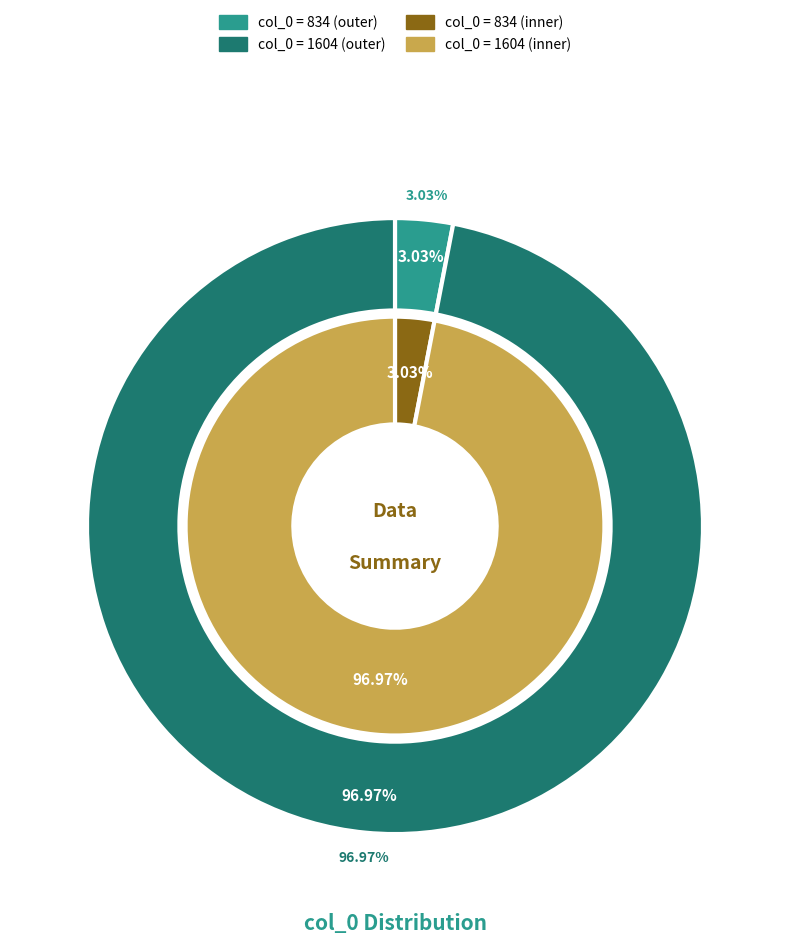

What is the total percentage of 834 and 1604?

100.0%